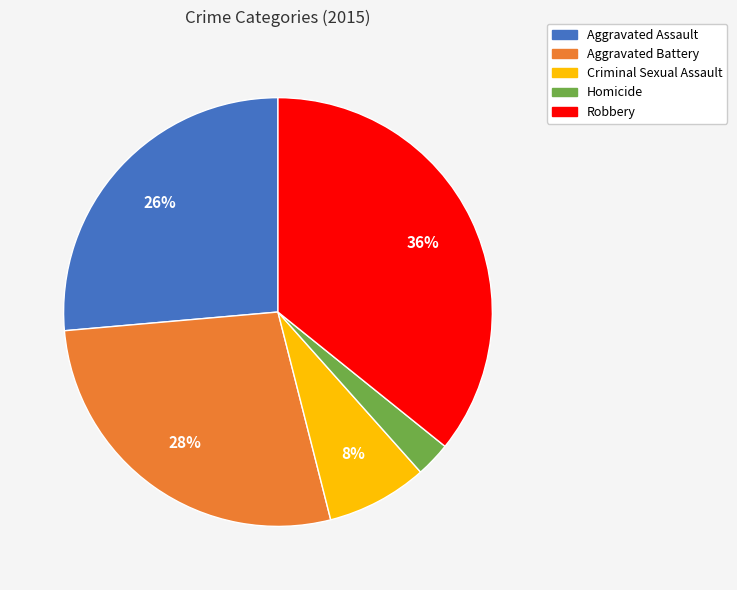

Do Aggravated Battery and Aggravated Assault together represent more than half of the pie?

Yes